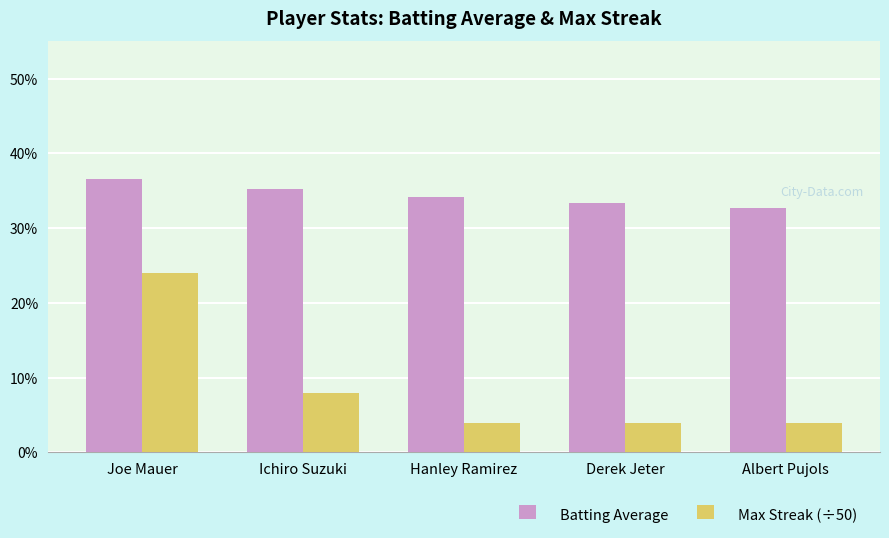

Does the chart contain stacked bars?

No